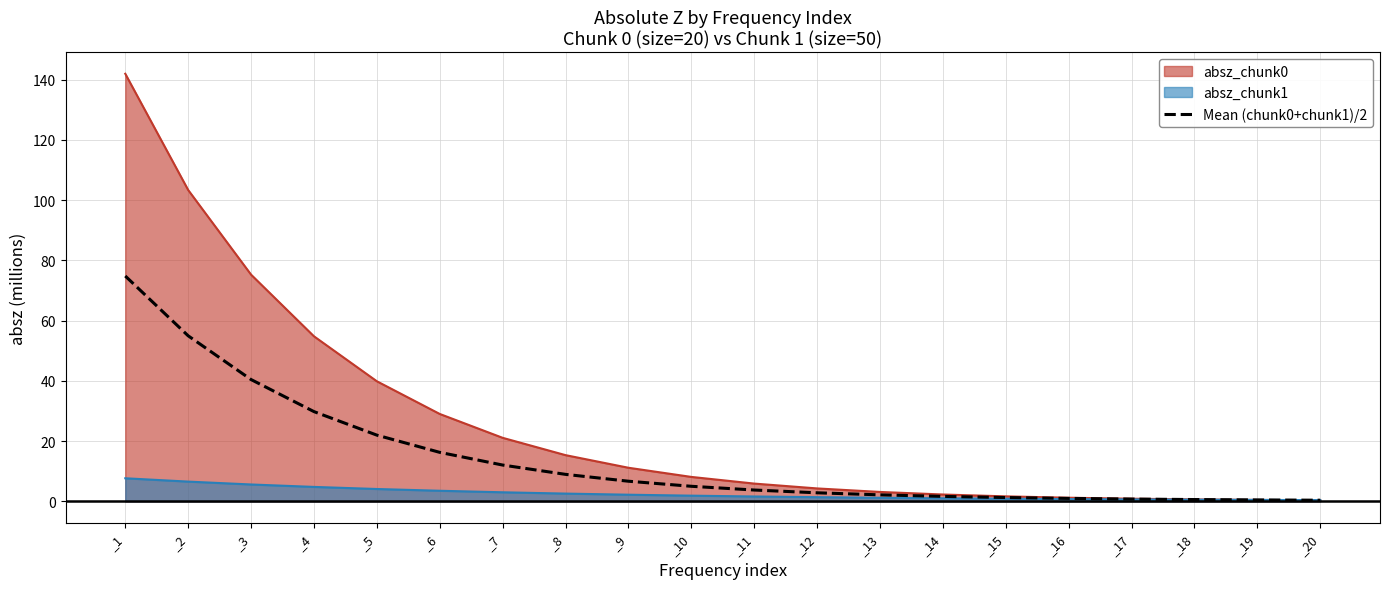

What is the greatest value displayed?

142.0